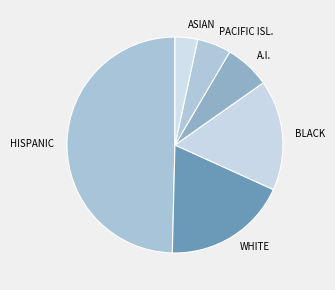

Which has a higher value, PACIFIC ISL. or A.I.?

A.I.